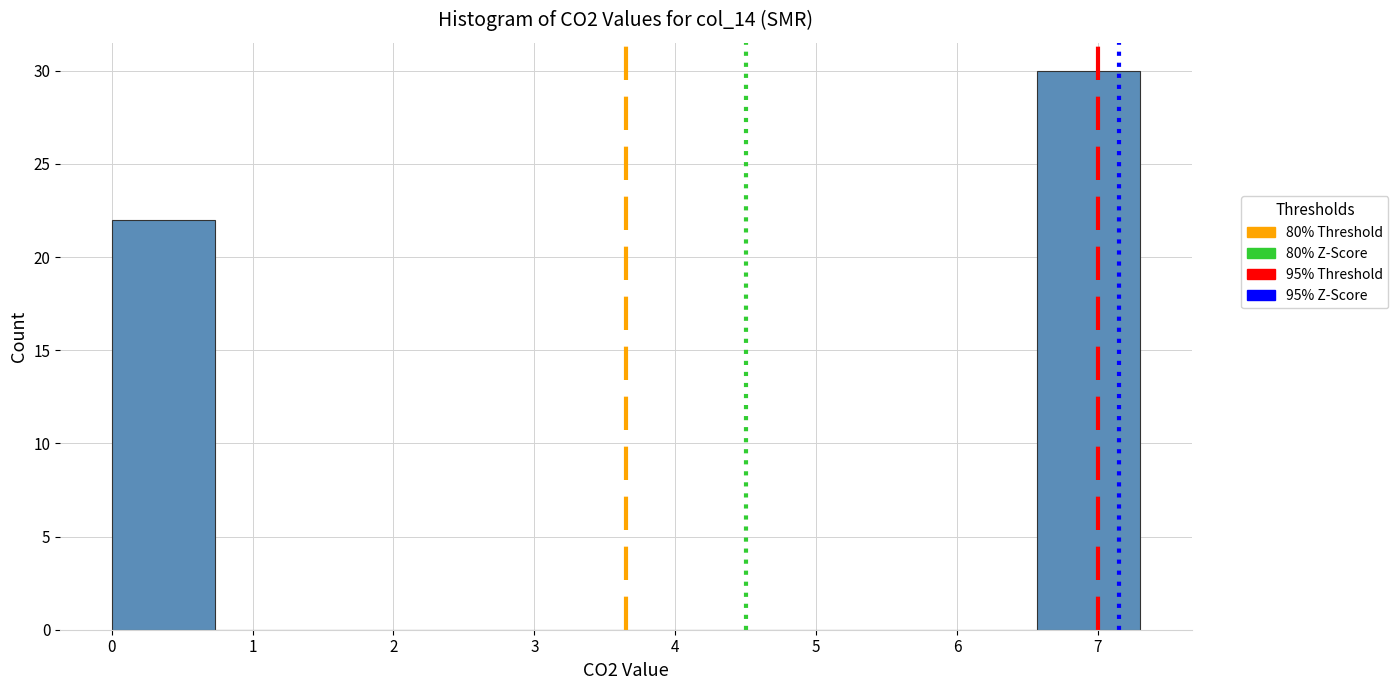

Reading left to right, list every bar in this chart as the range it spans on the x-axis followed by its height. Neither the bar edges nor the heights are printed on the chart, so give them approximately, as read against the axes.

0.00 to 0.73: 22
0.73 to 1.46: 0
1.46 to 2.19: 0
2.19 to 2.92: 0
2.92 to 3.65: 0
3.65 to 4.38: 0
4.38 to 5.11: 0
5.11 to 5.84: 0
5.84 to 6.57: 0
6.57 to 7.30: 30